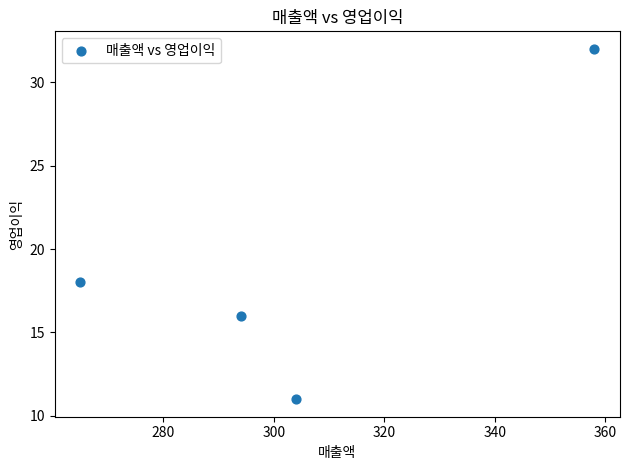

What Y value in the scatter plot is closest to 21?

18